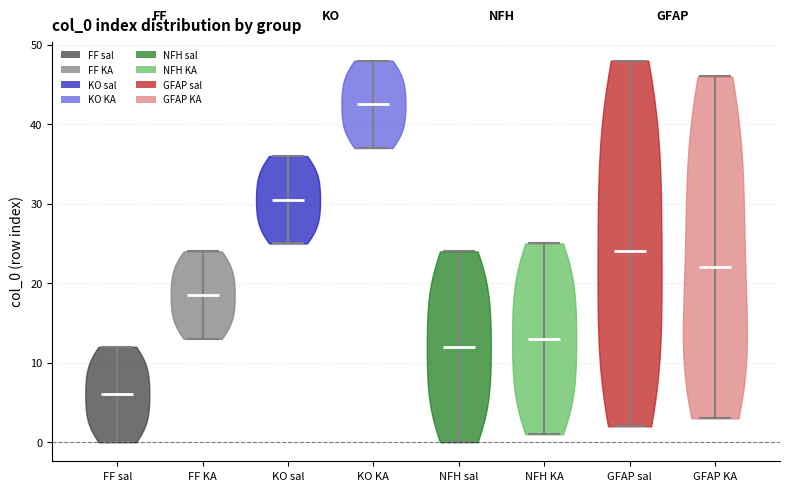

Which violin has the lowest median line?

FF sal